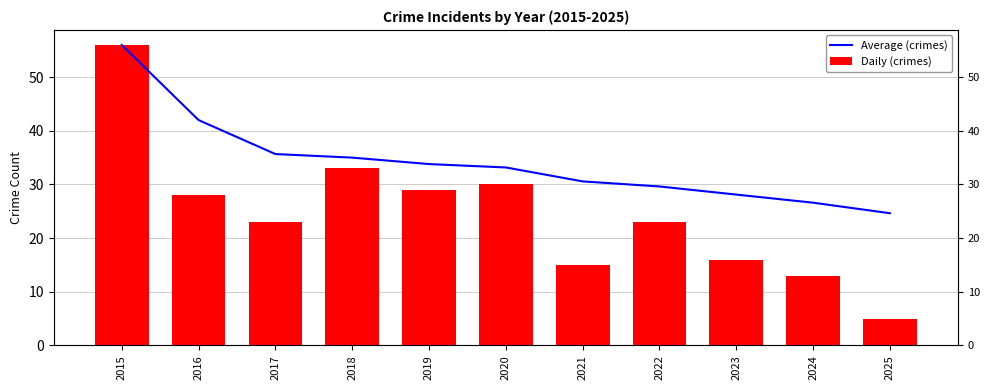

Rank the series by their average value, from highest to lowest.

Average (crimes), Daily (crimes)